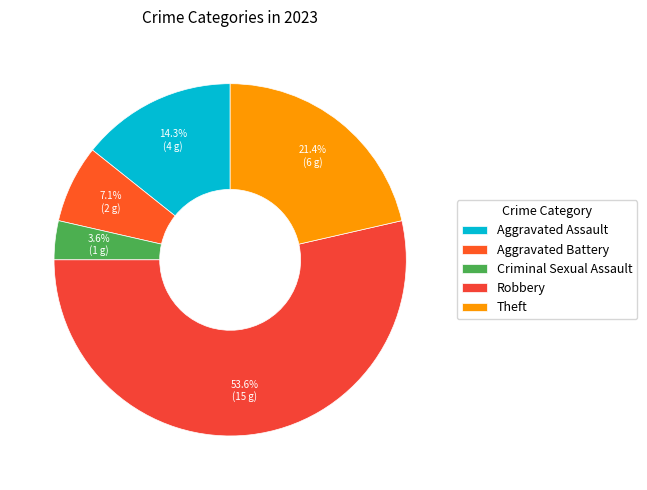

Which slice is the largest?

Robbery